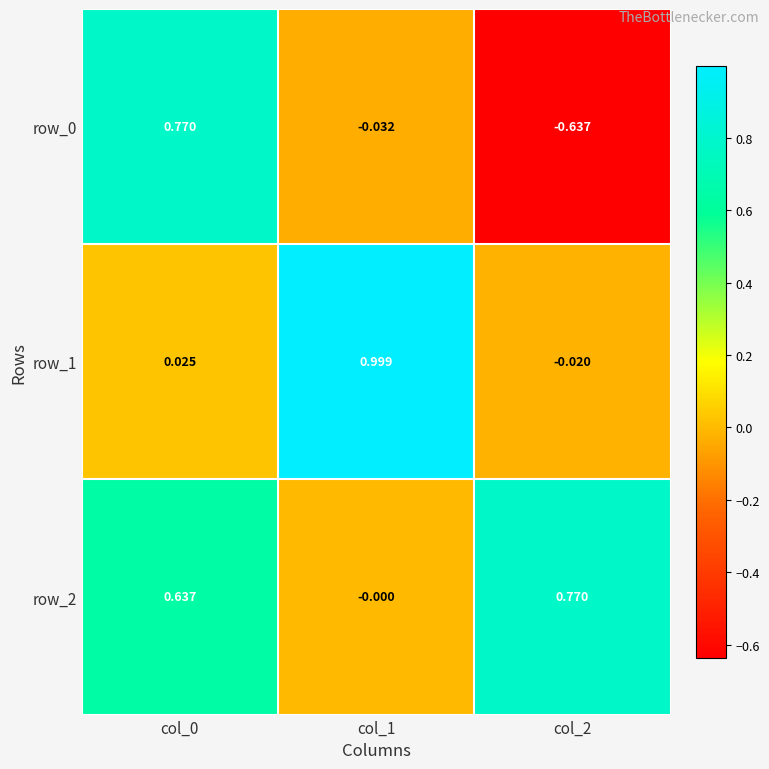

Which series has the largest total across all categories?

row_2